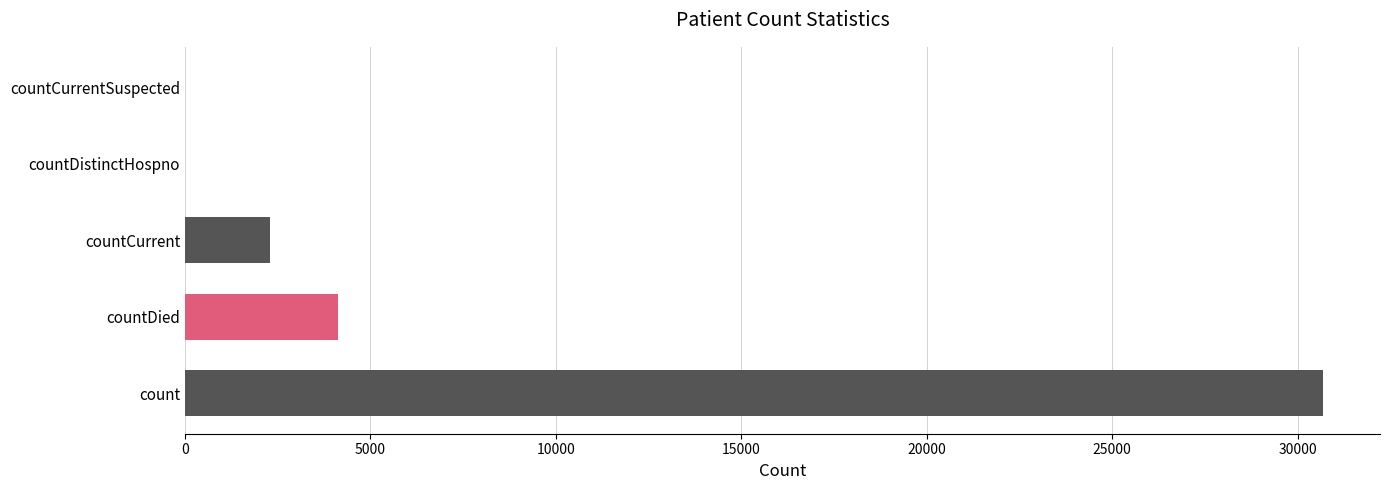

How many distinct data groups are displayed?

1